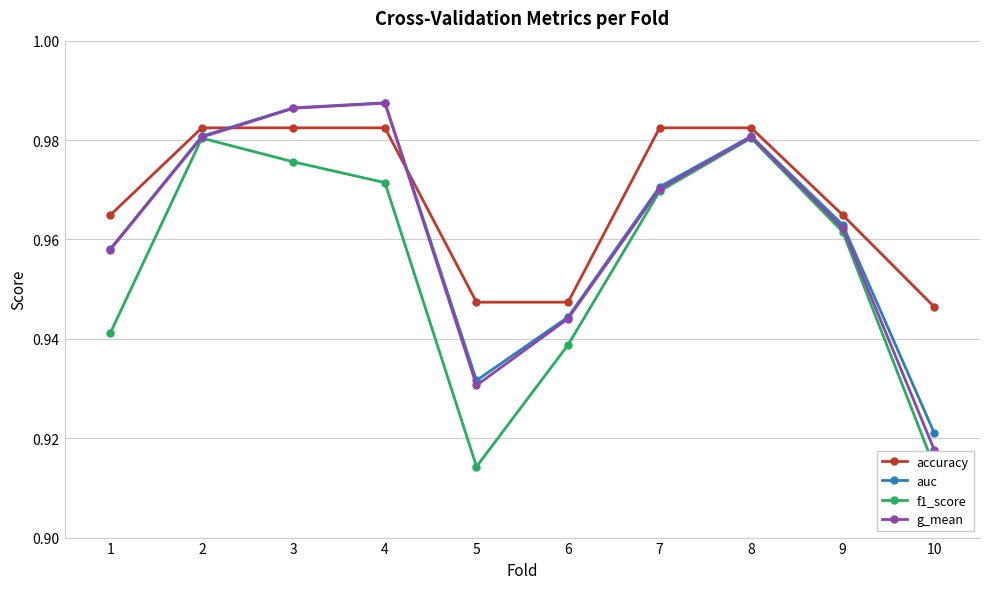

At which category does g_mean reach its first local valley?

5